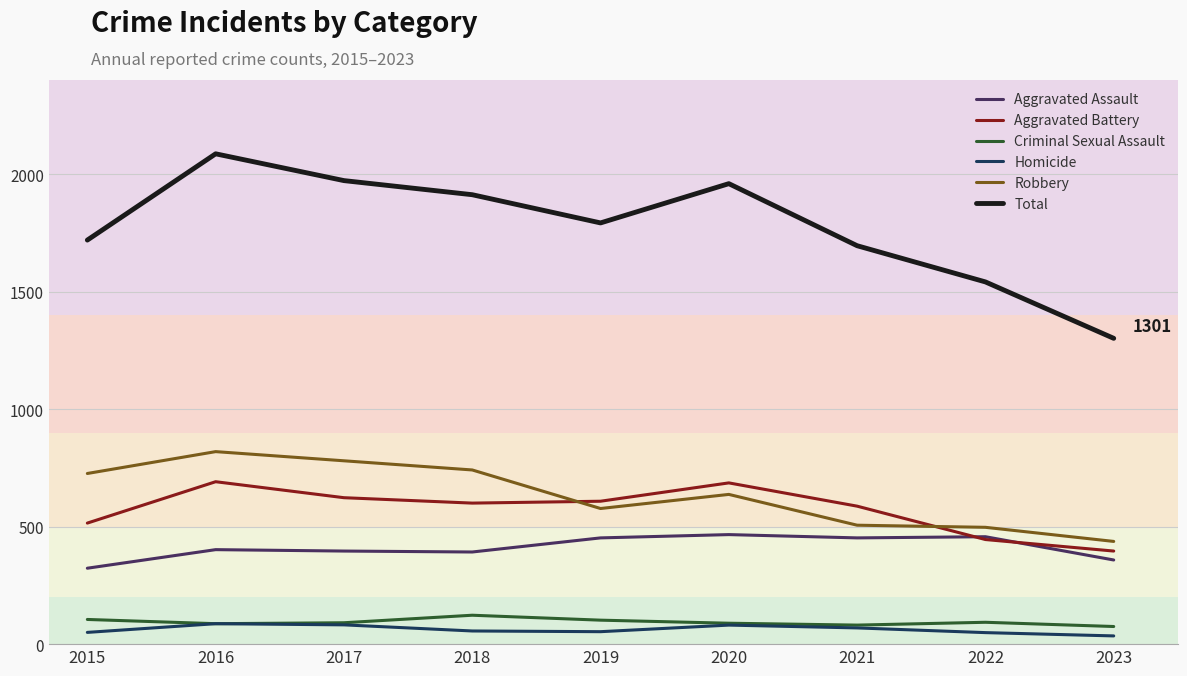

The value of Aggravated Battery at 2015 is 515. True or false?

True